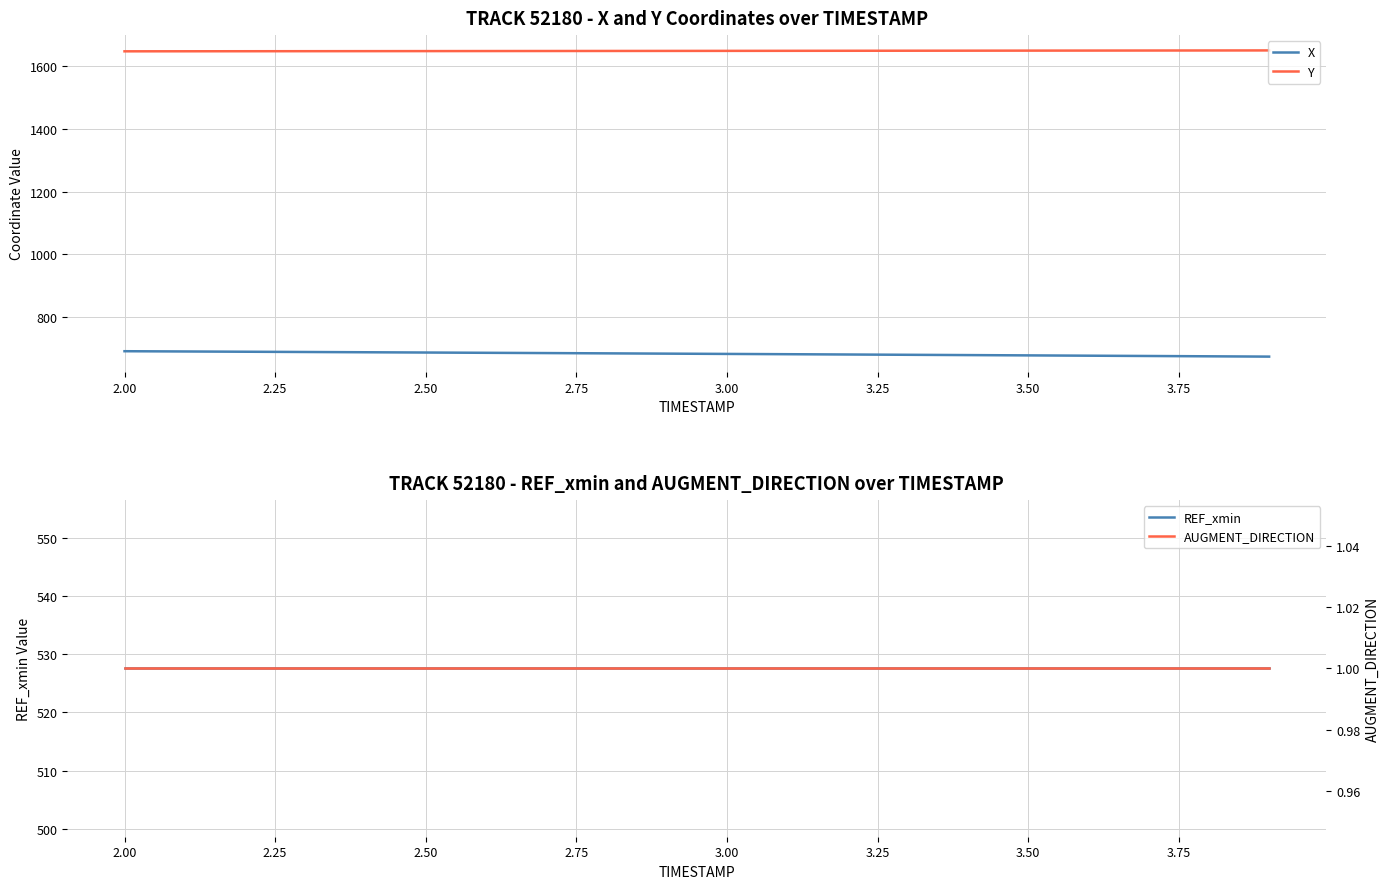

True or false: REF_xmin and X intersect in this chart.

False